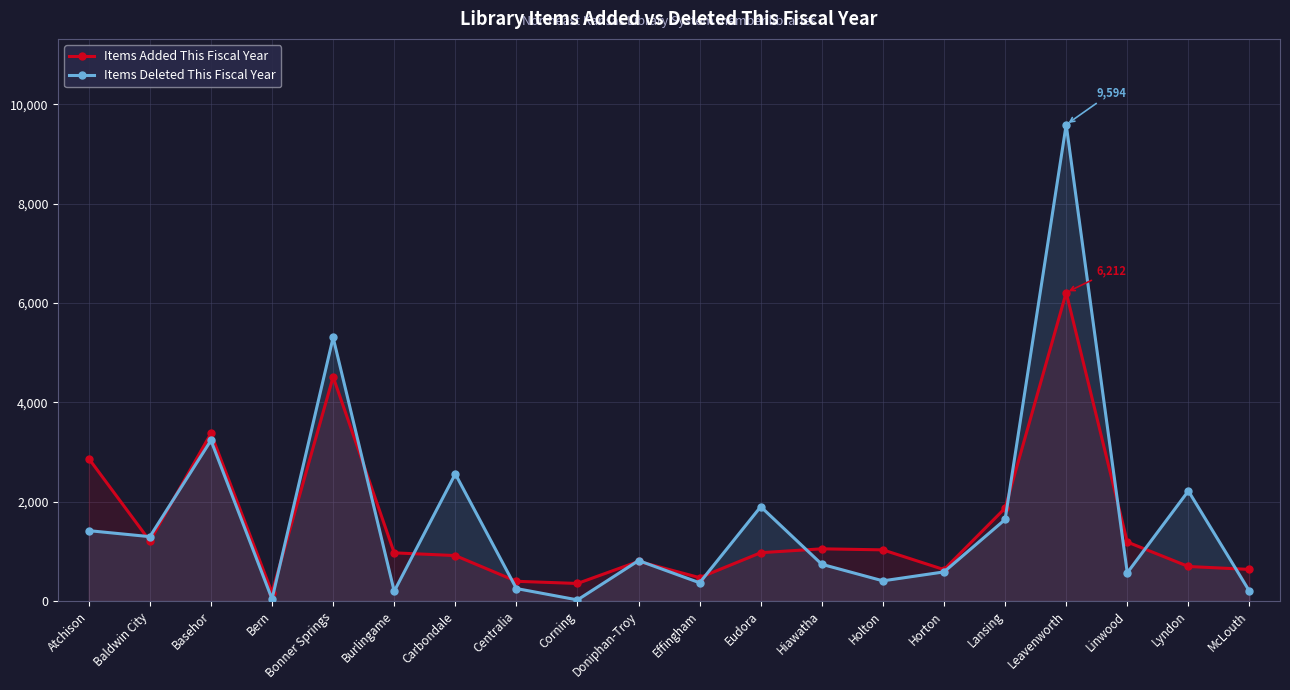

What is the total value across all series at Holton?

1432